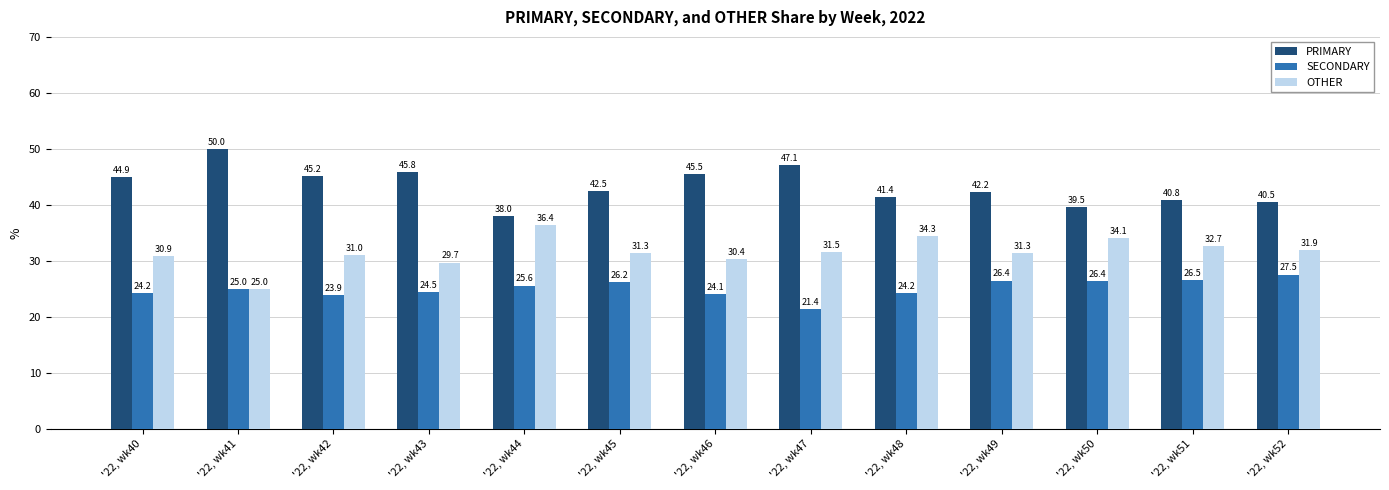

Are the bars horizontal?

No